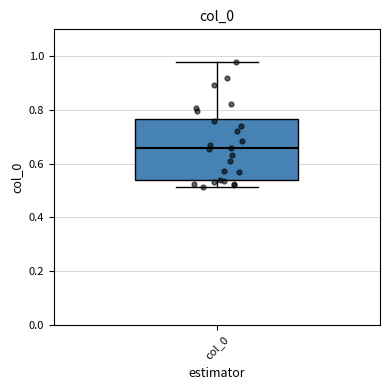

Transcribe this box plot: give where the median line is, the range the box spans, and where the two whiskers end, as read against the y-axis. The values are not printed on the chart, so give them approximately, as read against the axis.

median 0.66, box 0.54 to 0.76, whiskers 0.52 to 0.98